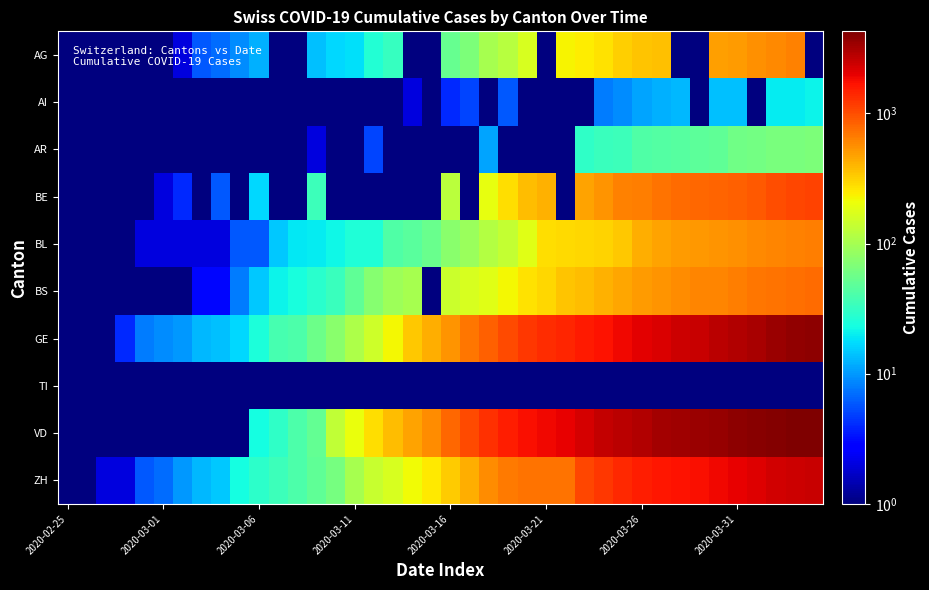

At which category is the sum across all series the highest?

38